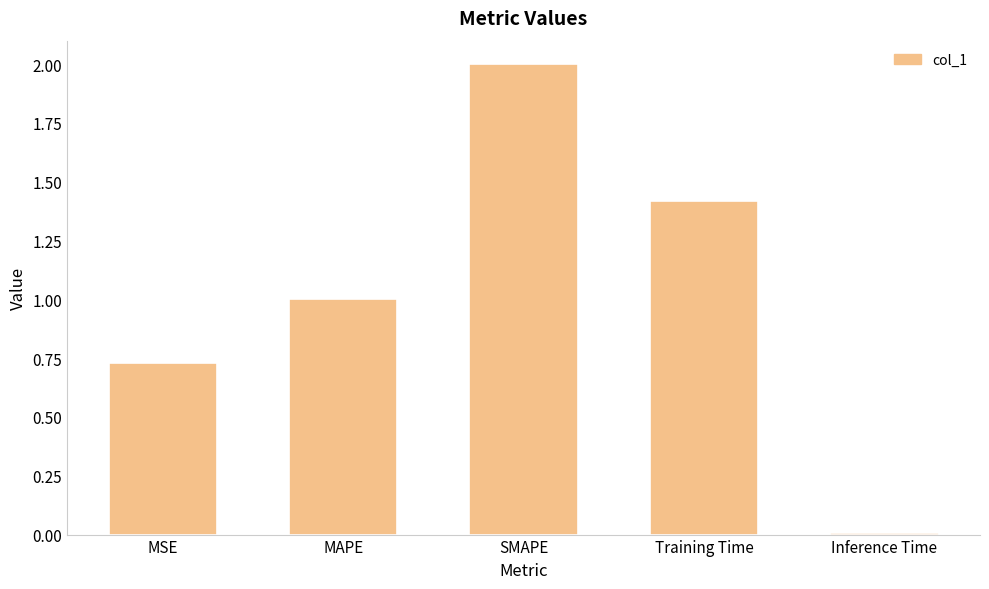

What is the change in value from Training Time to Inference Time?

-1.4